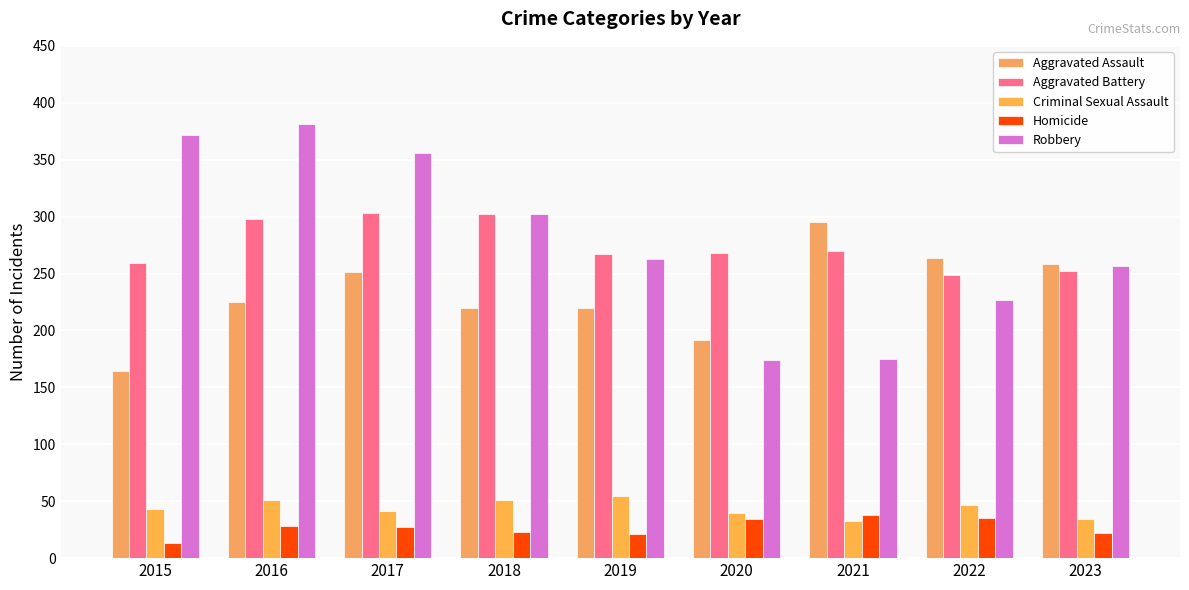

What is the greatest value displayed?

381